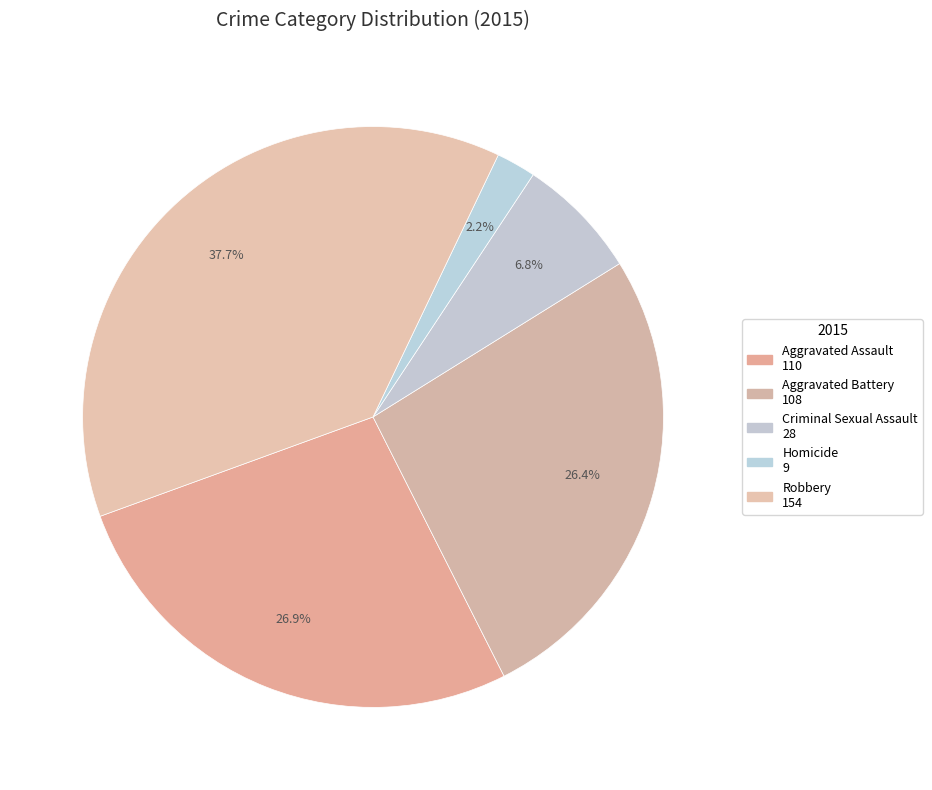

The Robbery slice represents 38% of the pie. True or false?

True